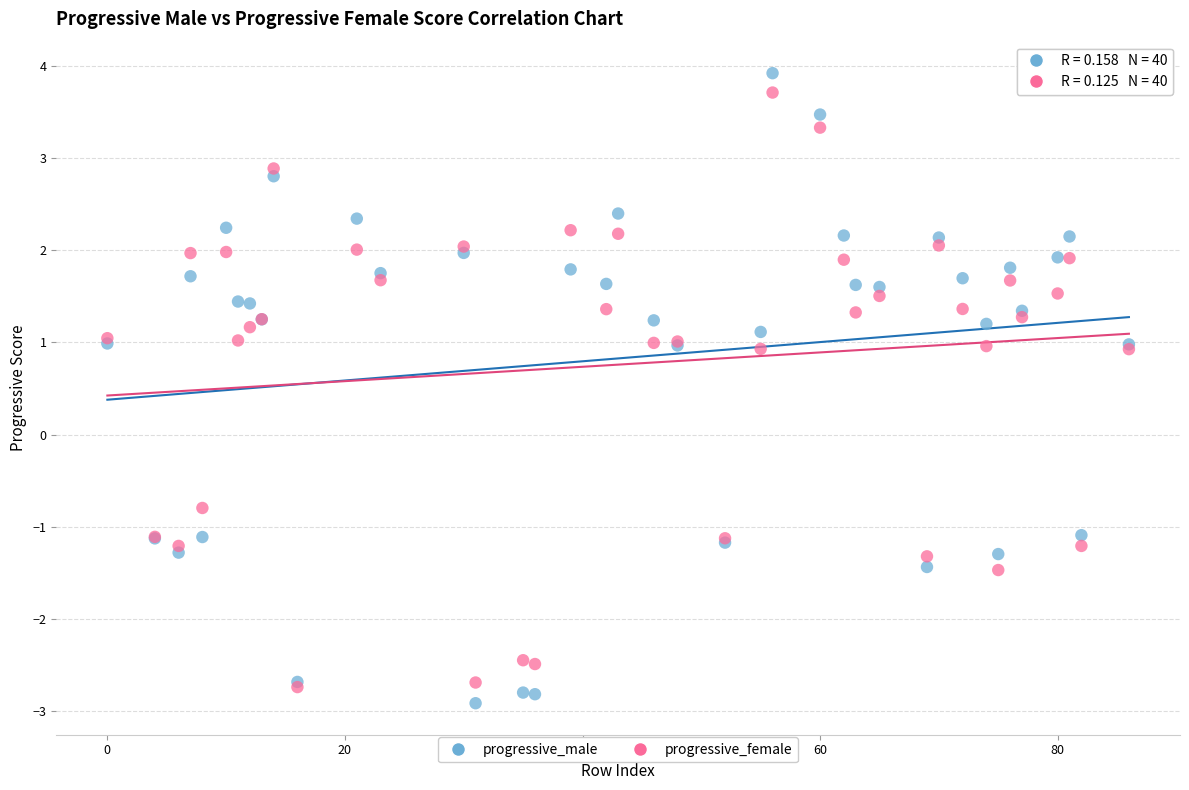

Which series has the widest spread of Y values?

progressive_male